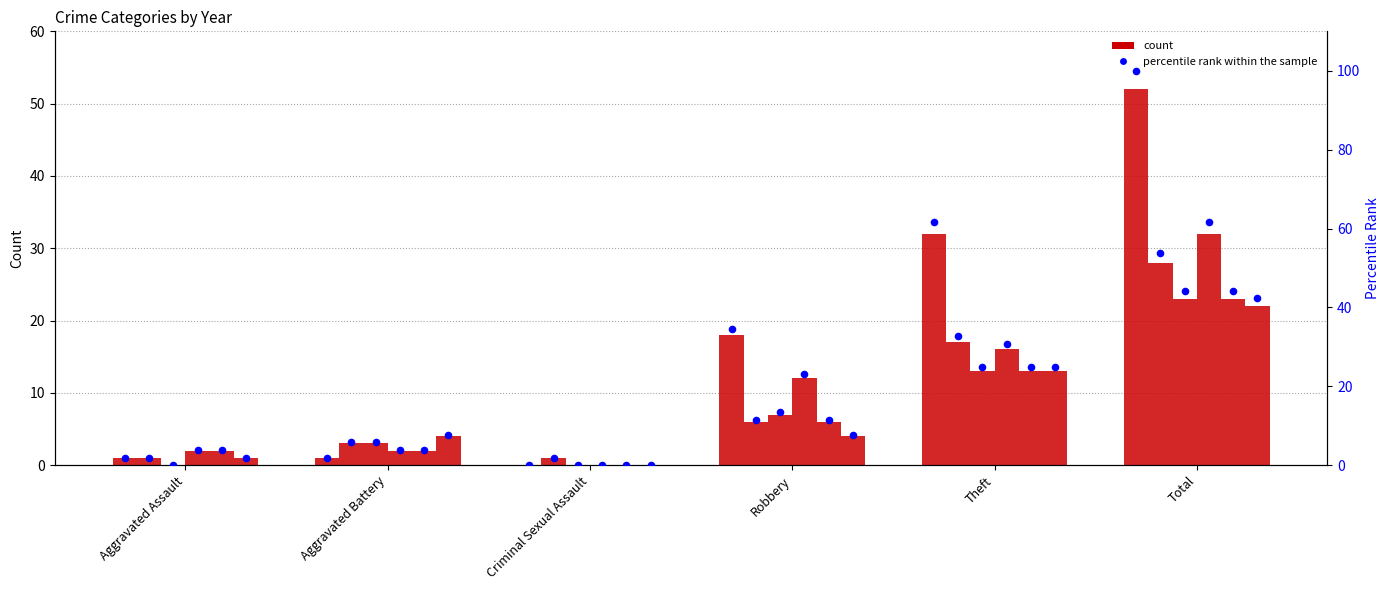

What is the ratio of the value at Aggravated Battery to the value at Robbery?

0.1